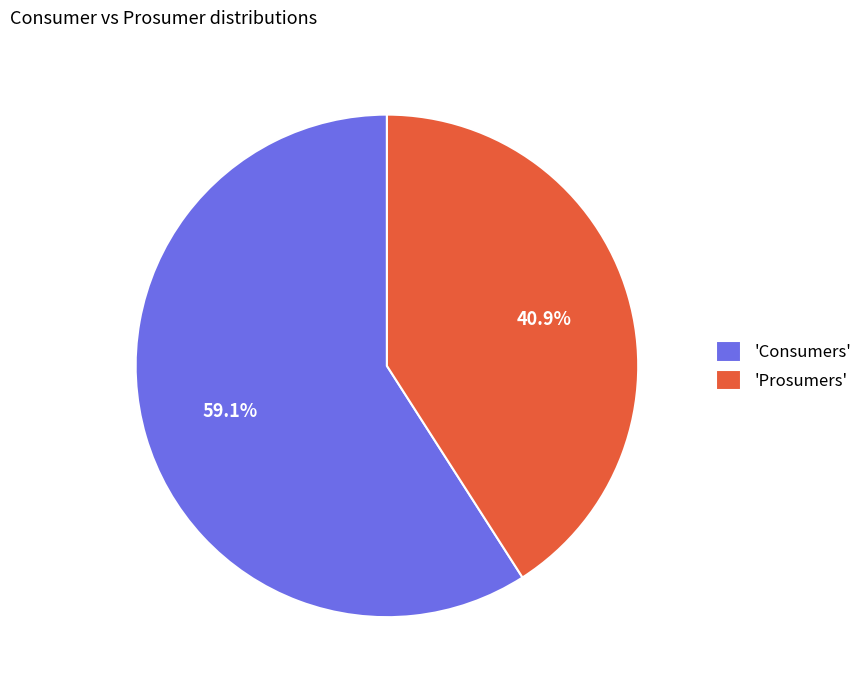

Which category has the smallest portion of the pie?

'Prosumers'